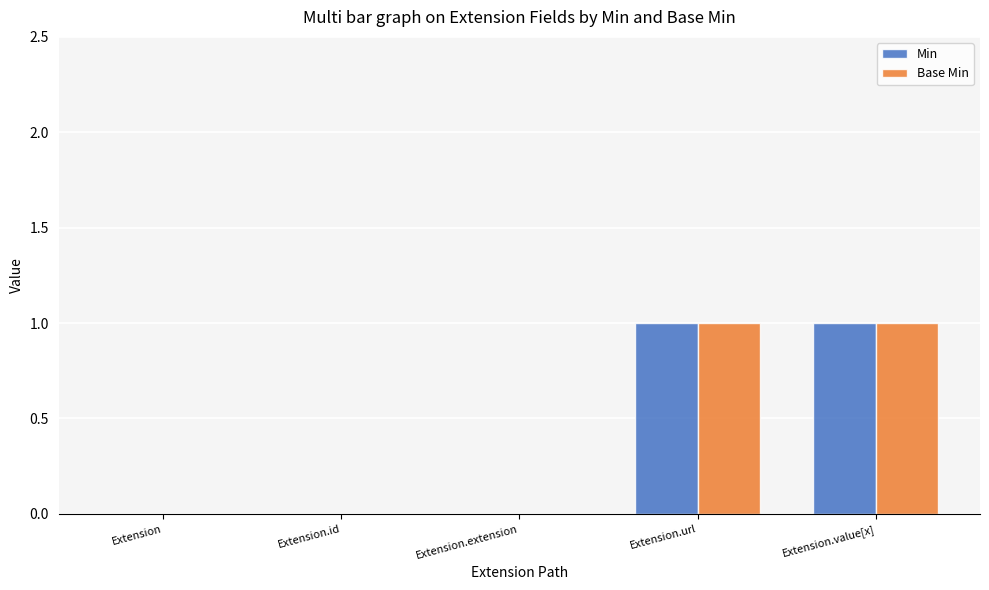

How many Min values are between 0 and 1?

5